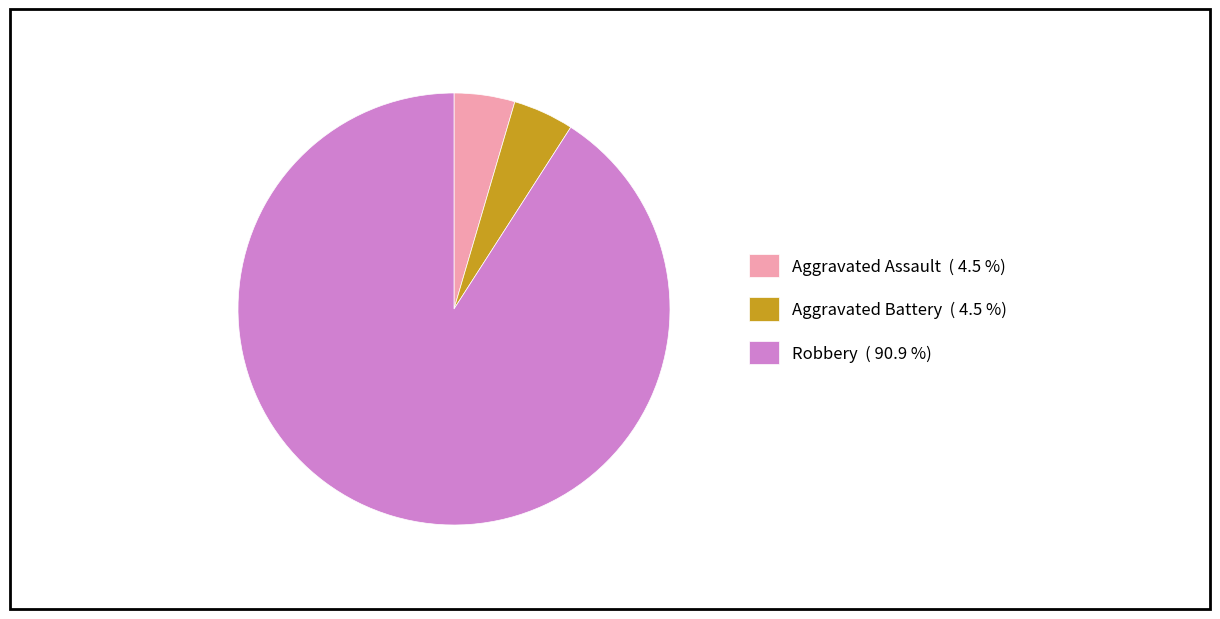

Is there any slice that represents more than half of the pie?

Yes